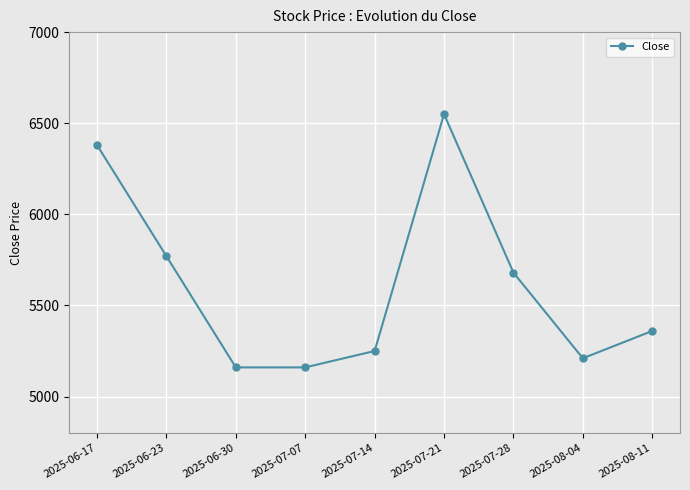

The chart shows a value of 5250 at 2025-07-14. True or false?

True